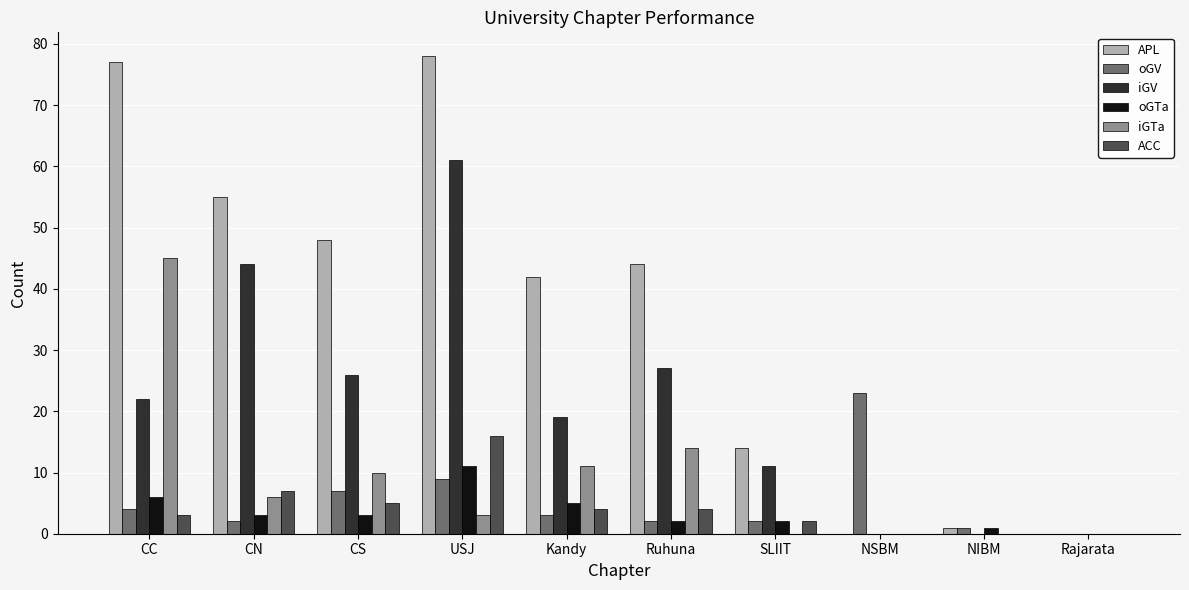

What is the sum of all APL values?

359